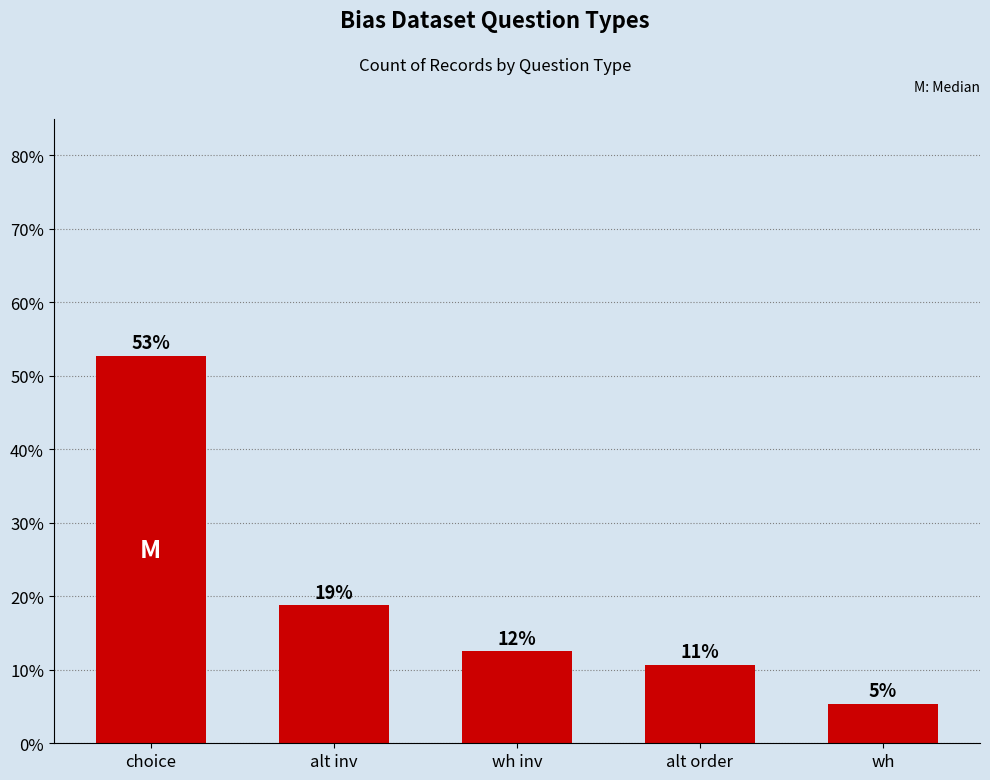

How many bars are there in total?

5